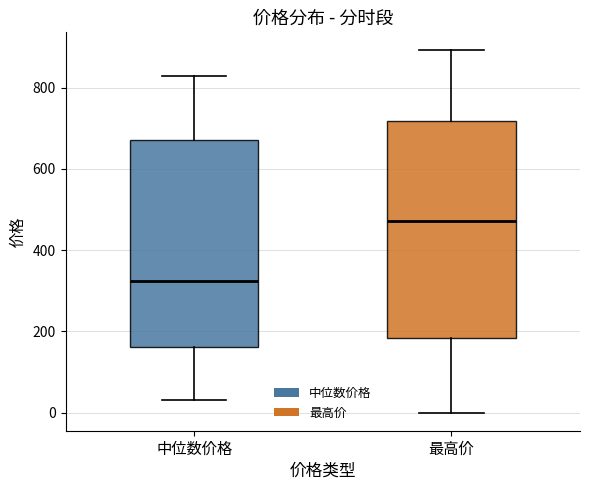

Reading left to right, transcribe this box plot: for each box, give where its median line is, the range the box spans, and where its two whiskers end, as read against the y-axis. The values are not printed on the chart, so give them approximately, as read against the axis.

中位数价格: median 320, box 160 to 680, whiskers 40 to 820
最高价: median 480, box 180 to 720, whiskers 0 to 900